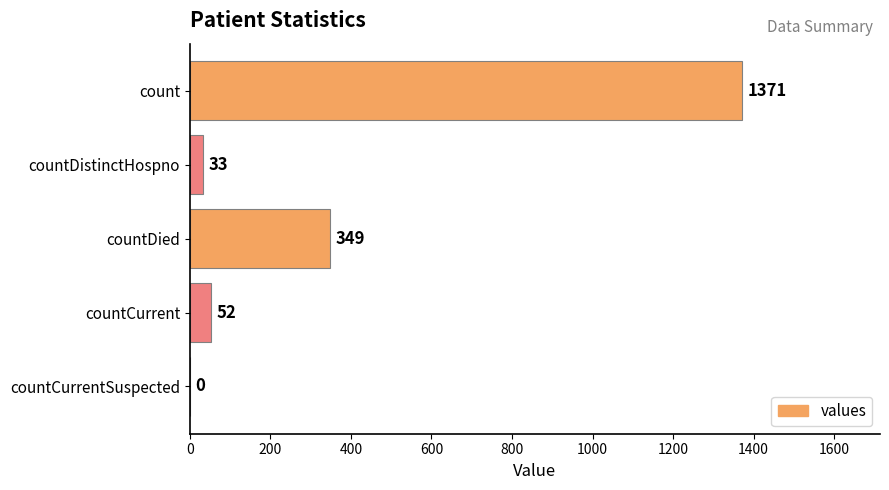

What is the change in value from countDied to countCurrent?

-297